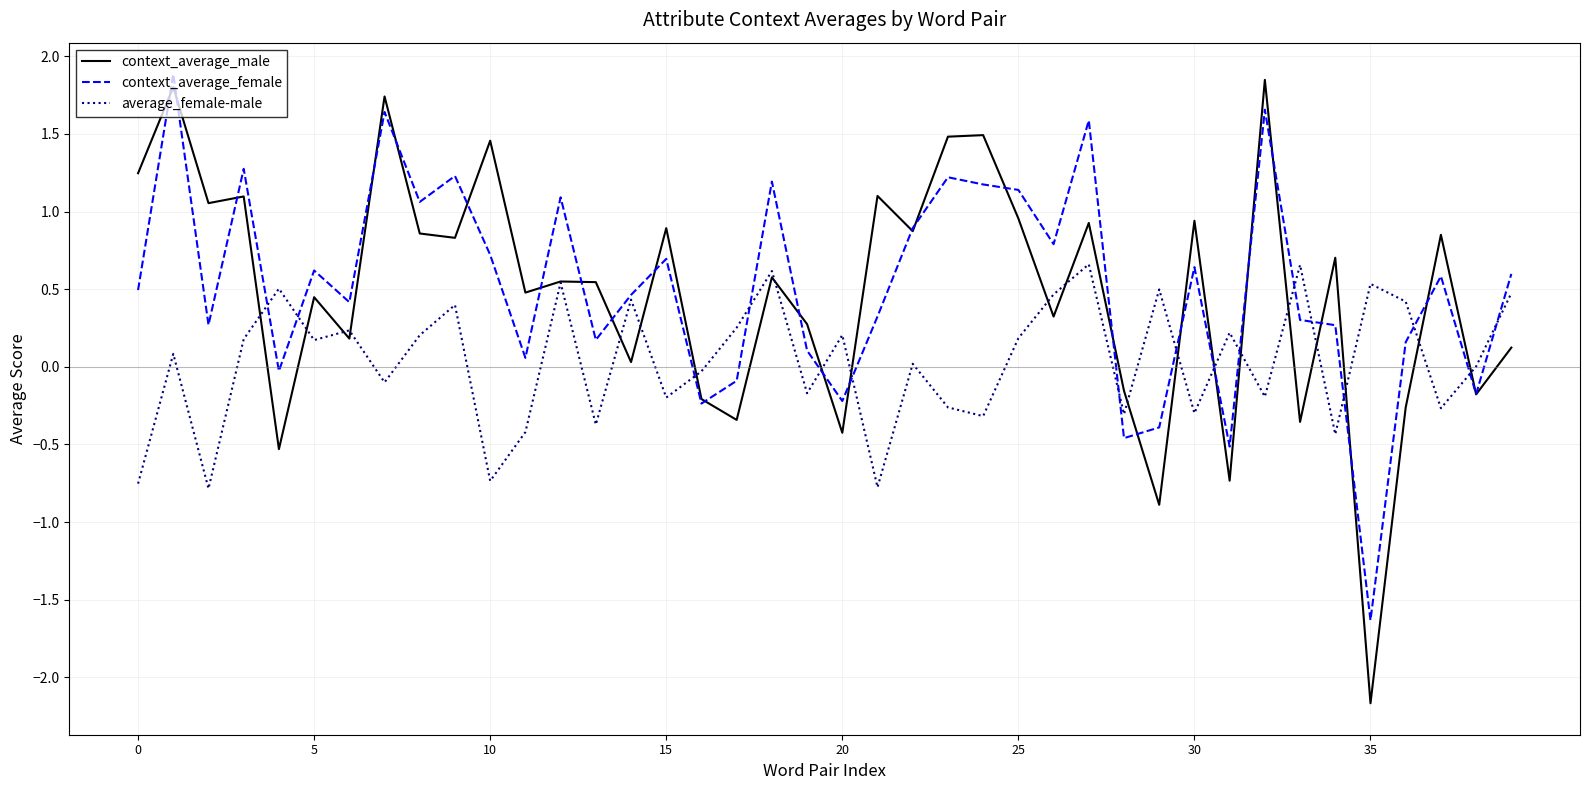

How many categories are shown in the chart?

40